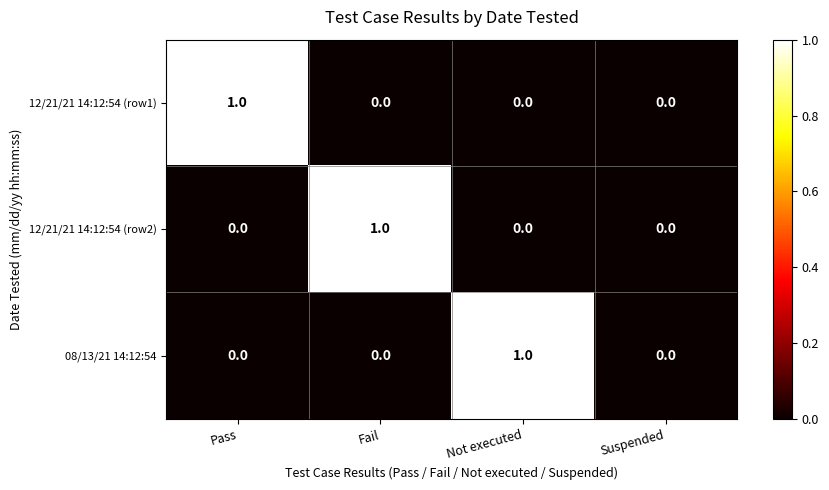

What is the total value across all series at Not executed?

1